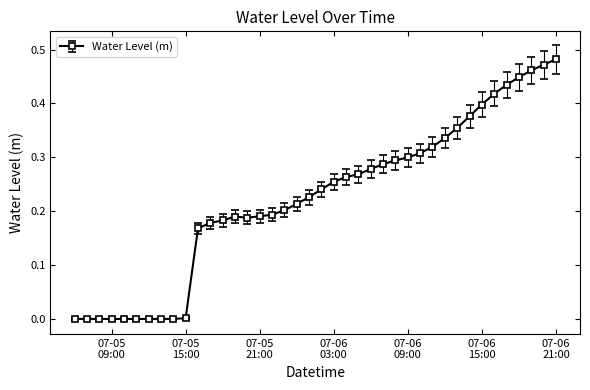

True or false: the data has more than 0 interior local peaks.

True